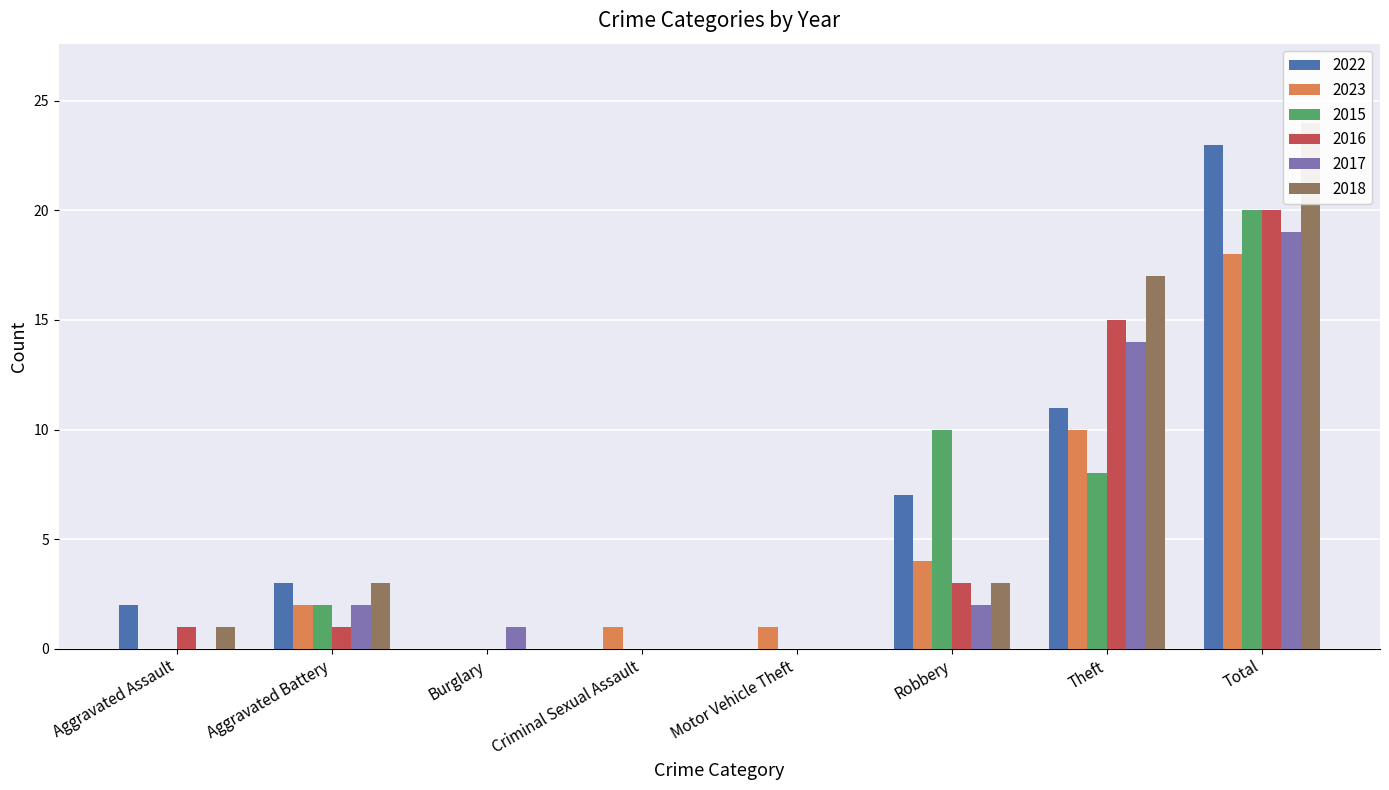

At which category does the chart reach its peak across all series?

Total